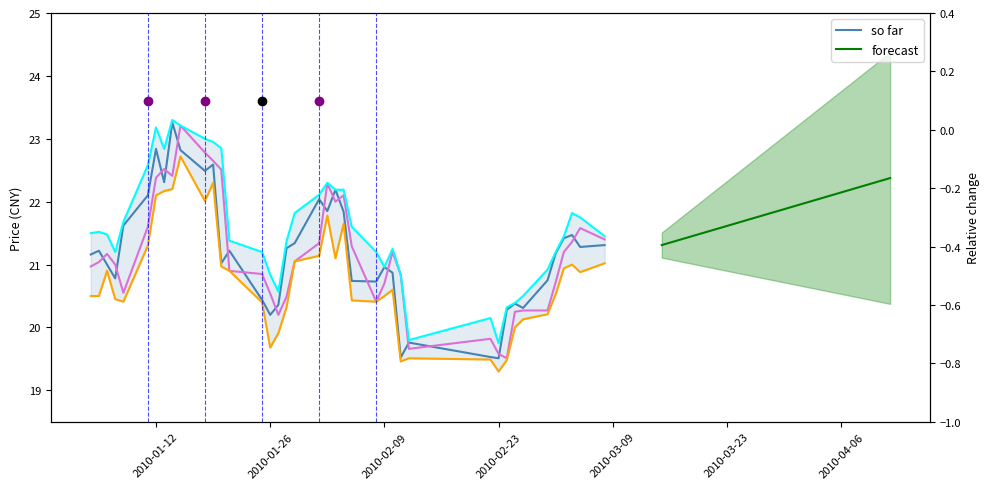

True or false: LOW has a value of 31.5 at 9.

False